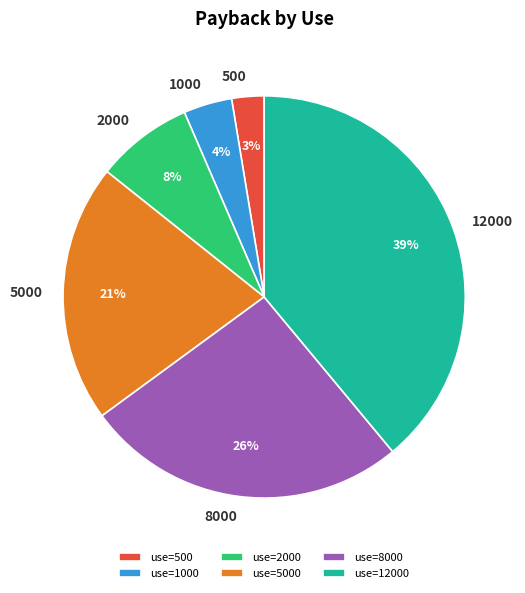

Rank the categories by value from lowest to highest.

use=500, use=1000, use=2000, use=5000, use=8000, use=12000